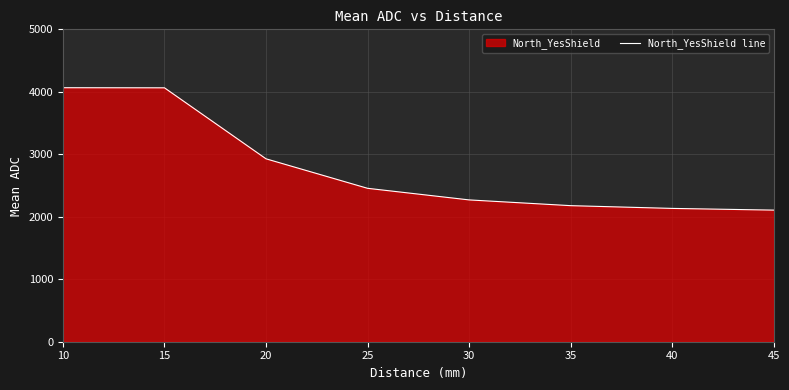

How many lines are shown in the chart?

1